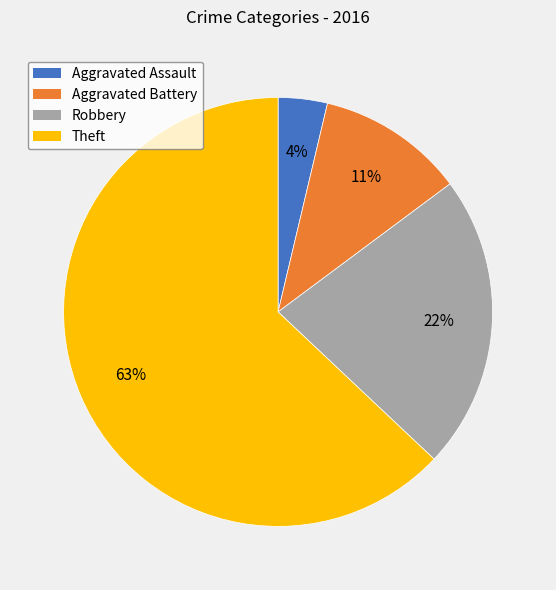

Which has a higher value, Theft or Aggravated Battery?

Theft